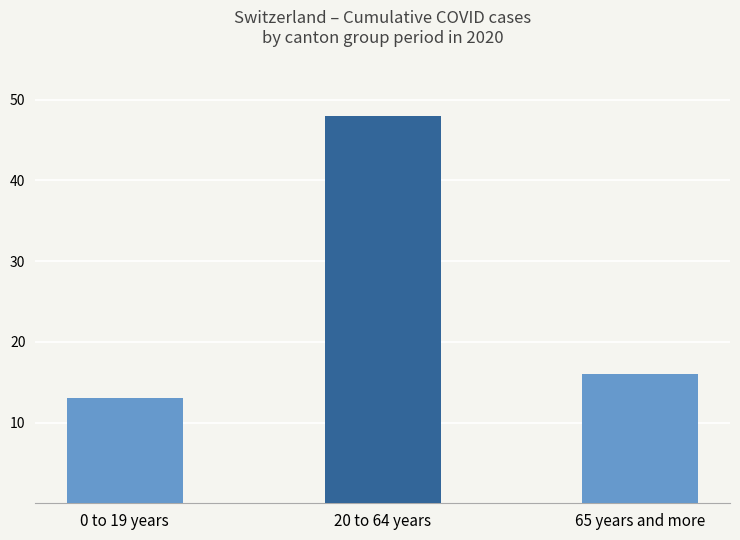

Reading left to right, transcribe all the data shown in this chart.

0 to 19 years=13	20 to 64 years=48	65 years and more=16